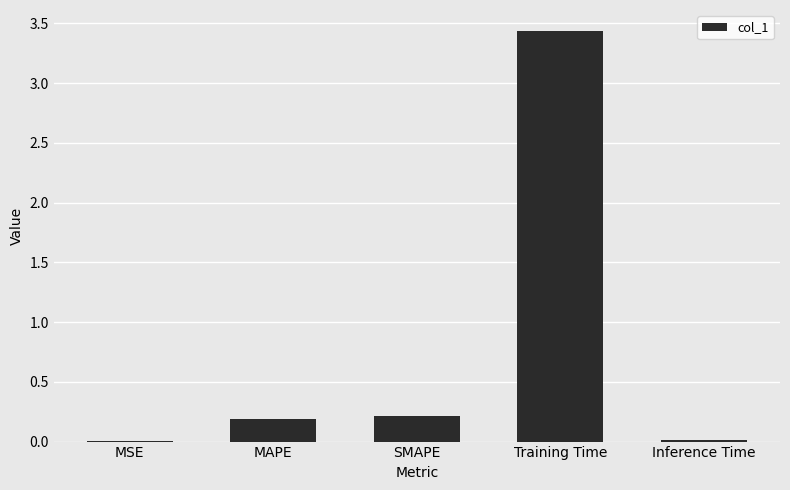

Which label corresponds to the largest value in the chart?

Training Time